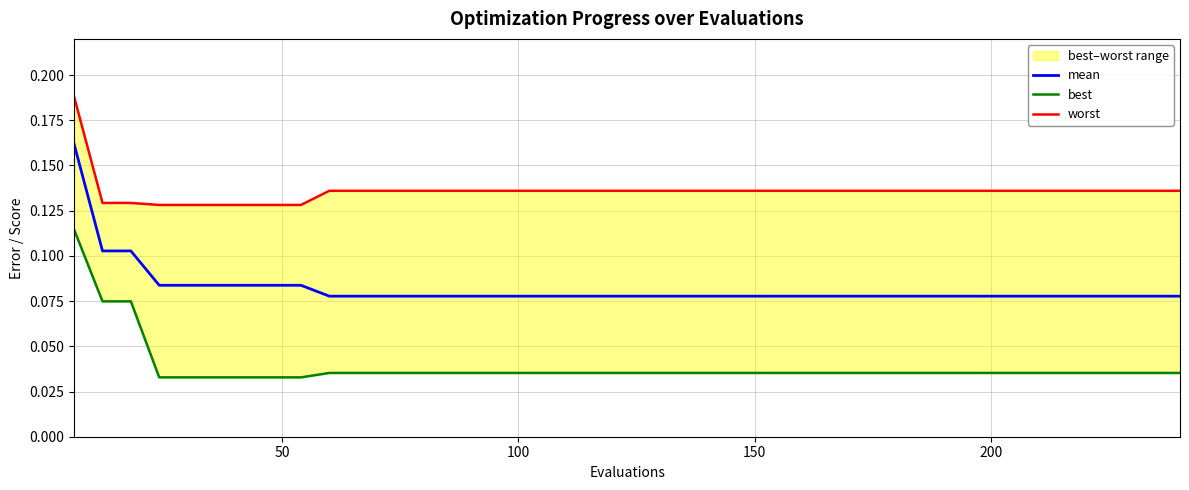

True or false: worst and best cross at least once.

False